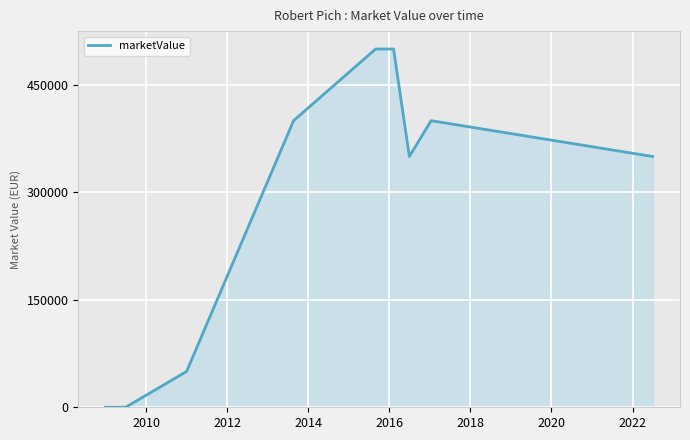

How many lines are shown in the chart?

1